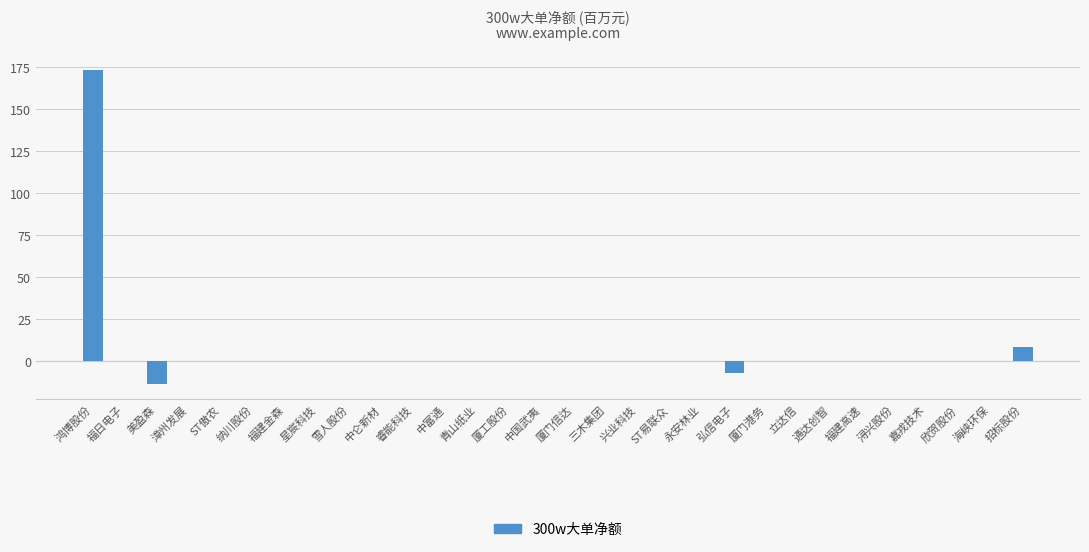

What is the sum of all values?

161.1